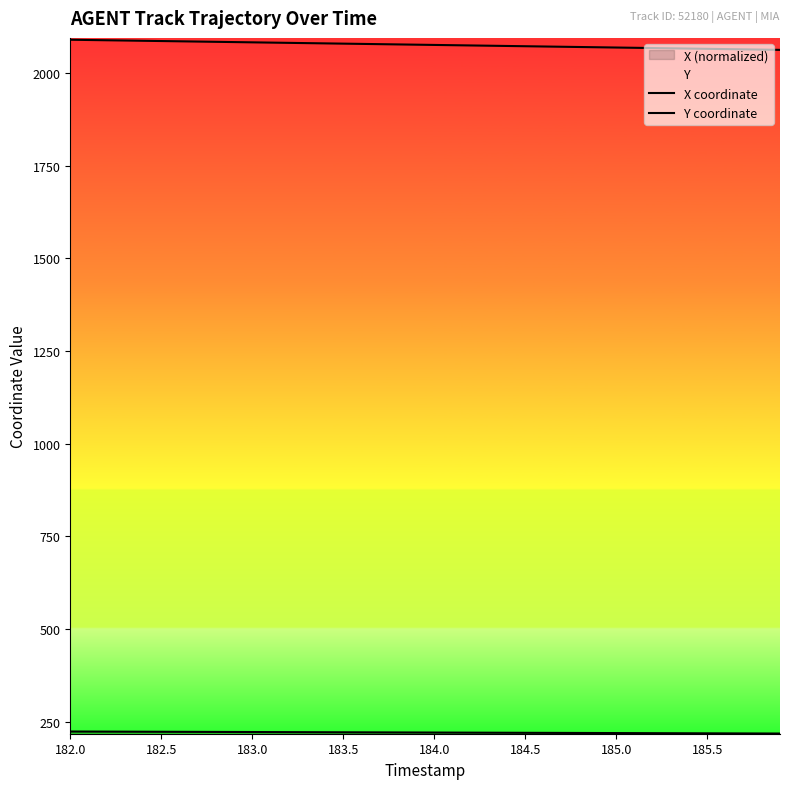

How many lines are shown in the chart?

2